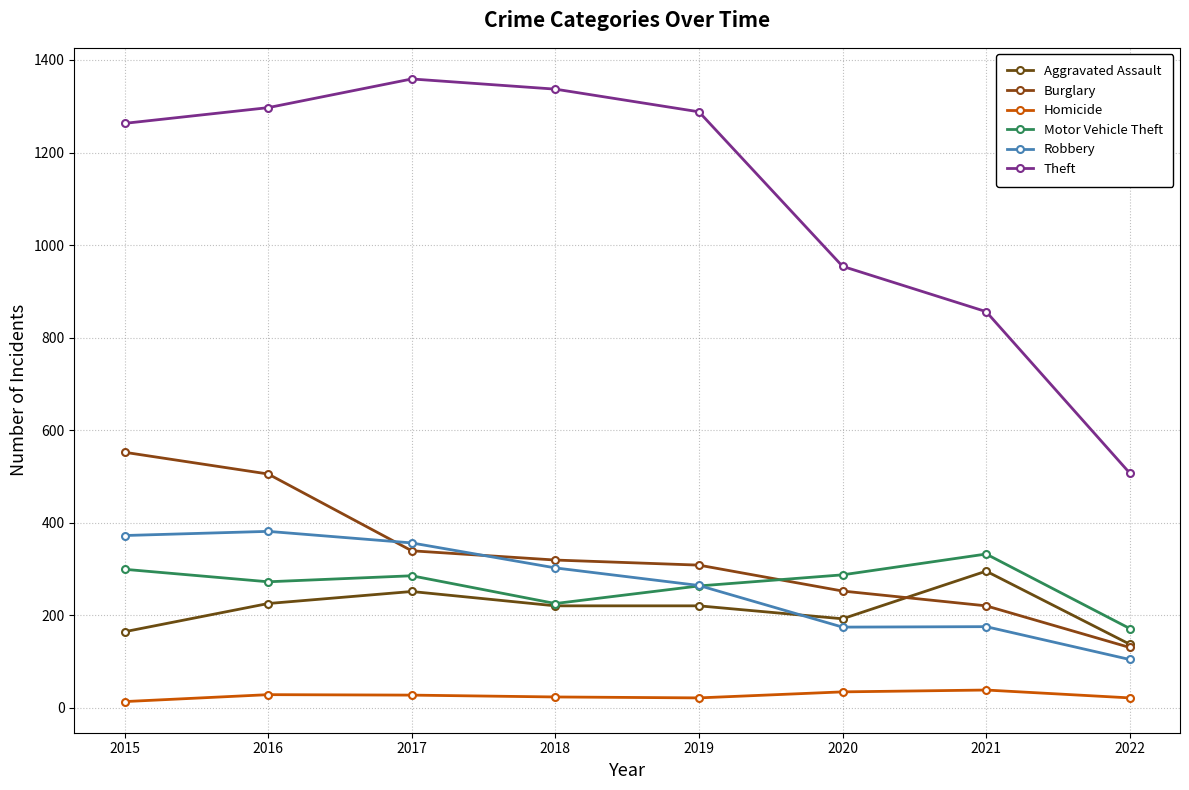

The value of Motor Vehicle Theft at 2015 is 470. True or false?

False